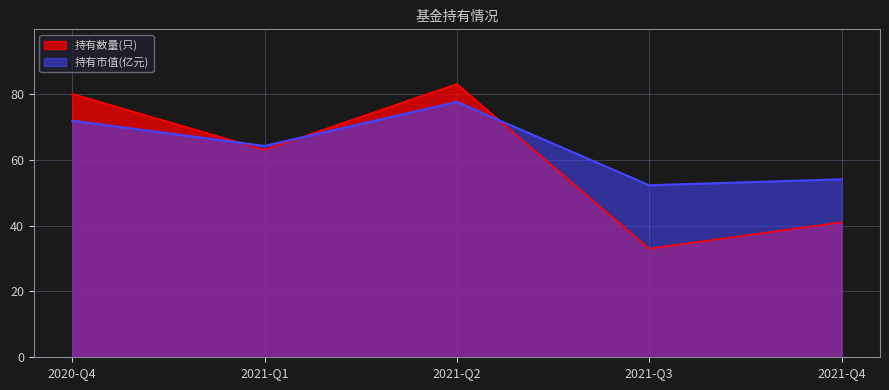

Where is the first local minimum for 持有市值(亿元)?

2021-Q1